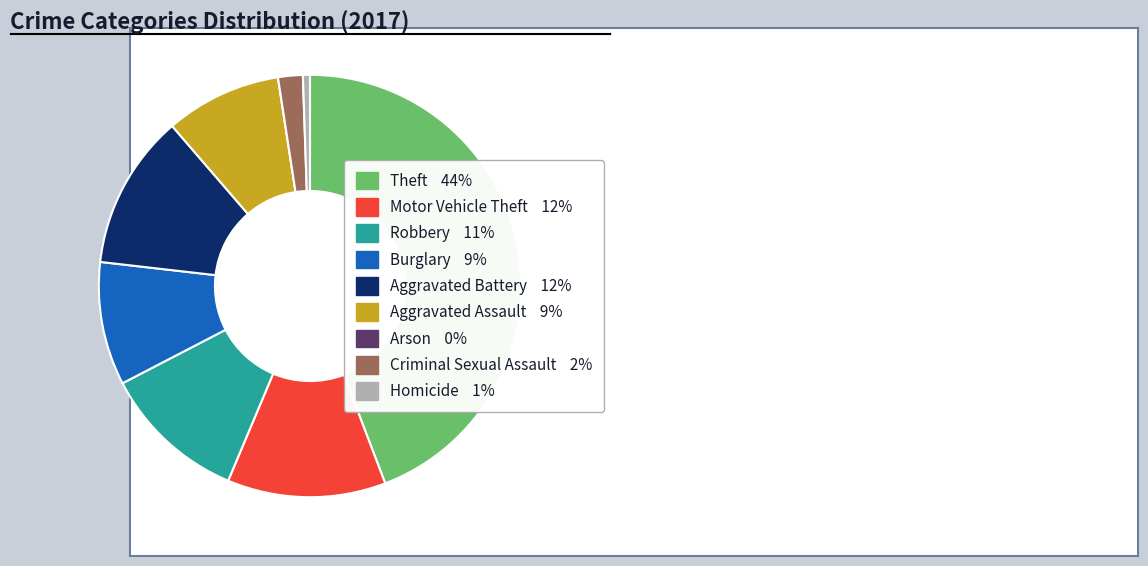

Is the sum of Motor Vehicle Theft and Aggravated Assault greater than half?

No